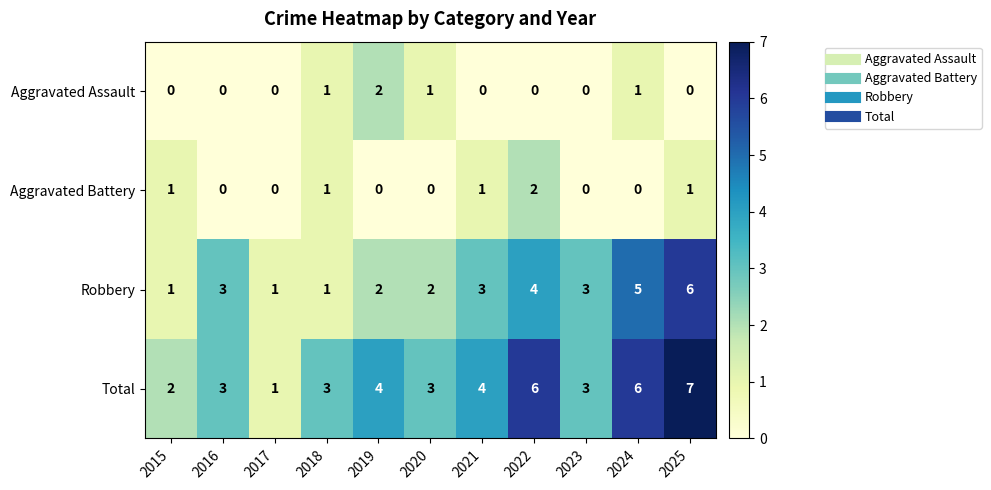

What is the difference between the maximum and second lowest values in the Robbery series?

5